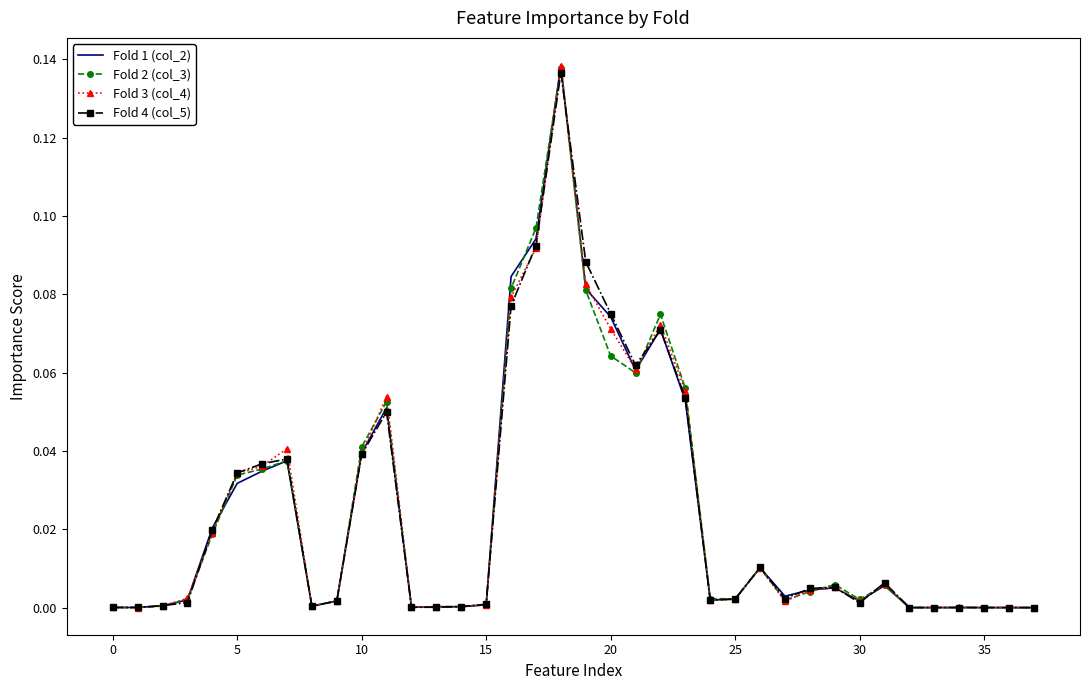

Which series has the largest range (max minus min)?

Fold 1 (col_2)